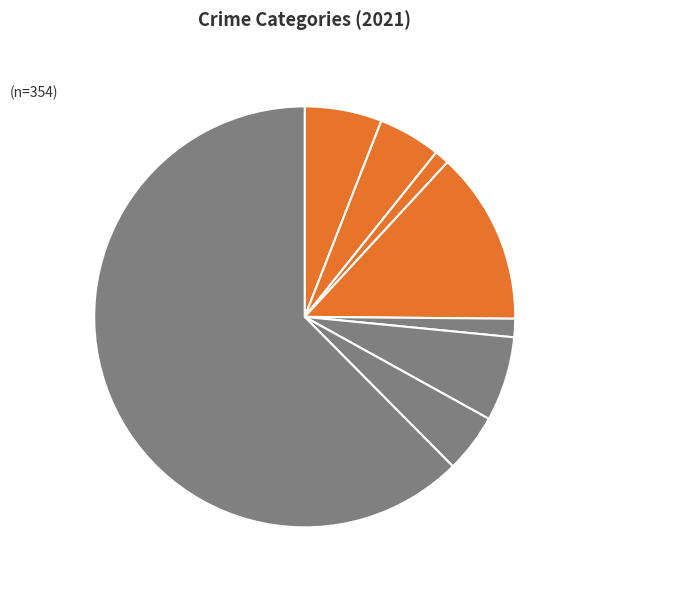

Is Motor Vehicle Theft the majority of the pie?

No